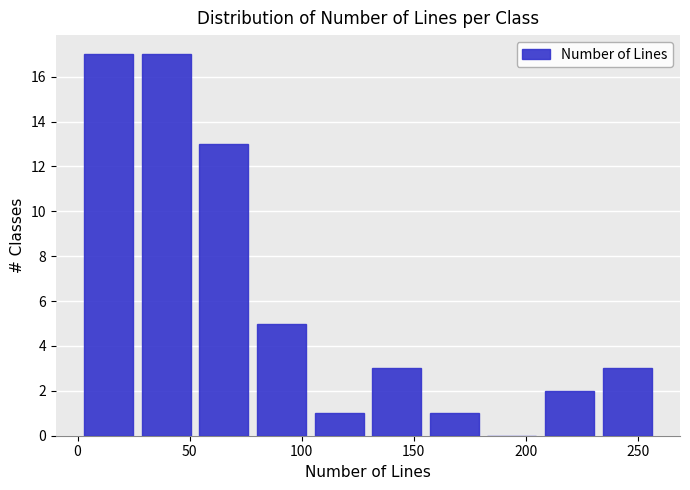

What is the height of the bar covering 205 to 230 on the x-axis? Neither the bar edges nor the heights are printed on the chart, so give them approximately, as read against the axes.

2